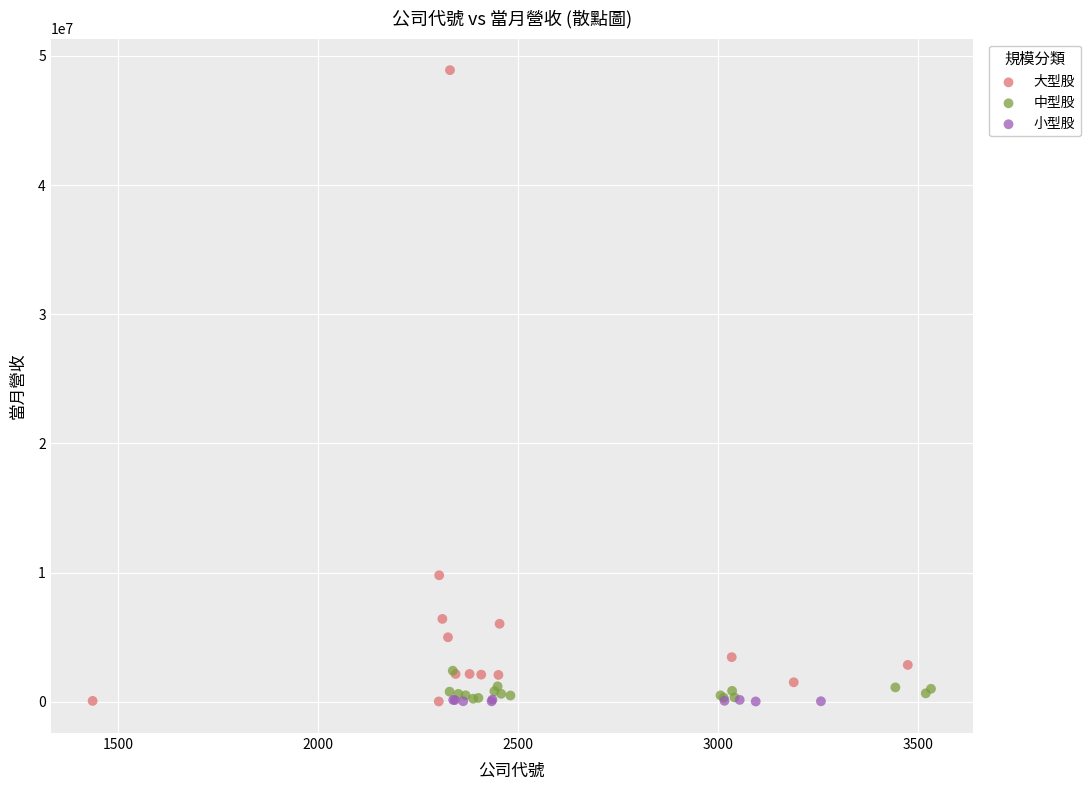

Which series reaches the maximum Y coordinate?

大型股